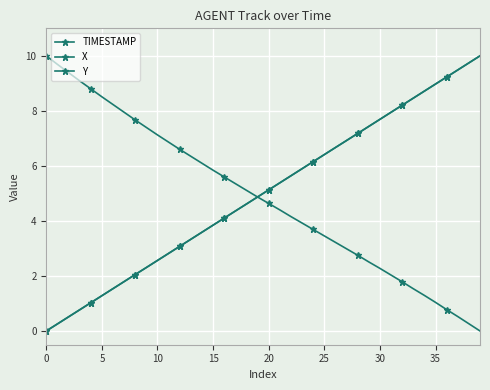

At which category is the sum across all series the highest?

39